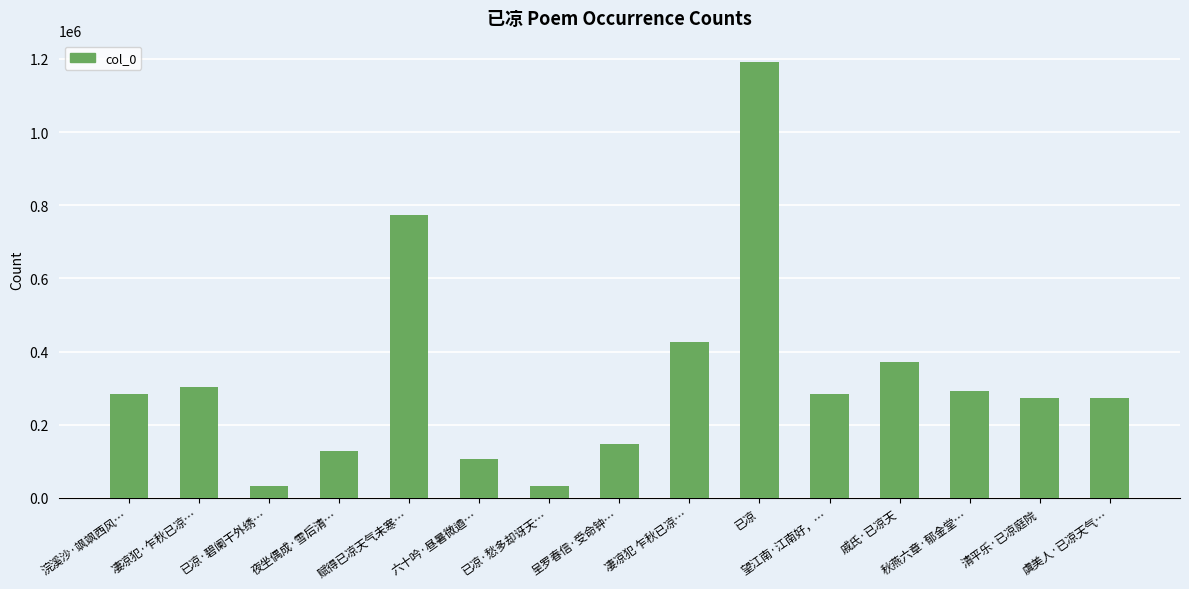

What is the difference between the values at 戚氏·已凉天 and 已凉?

818080